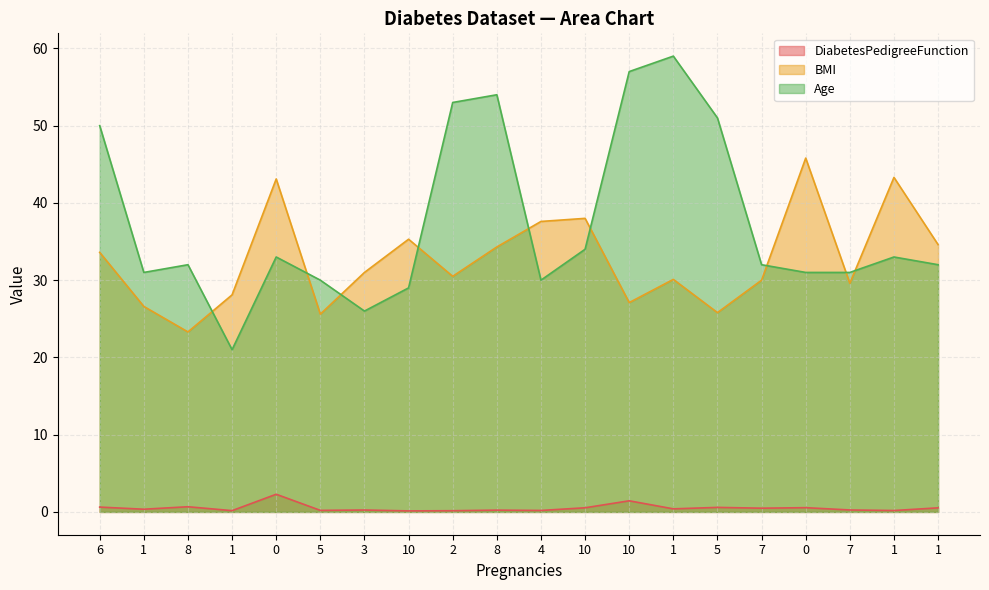

How many lines are shown in the chart?

3